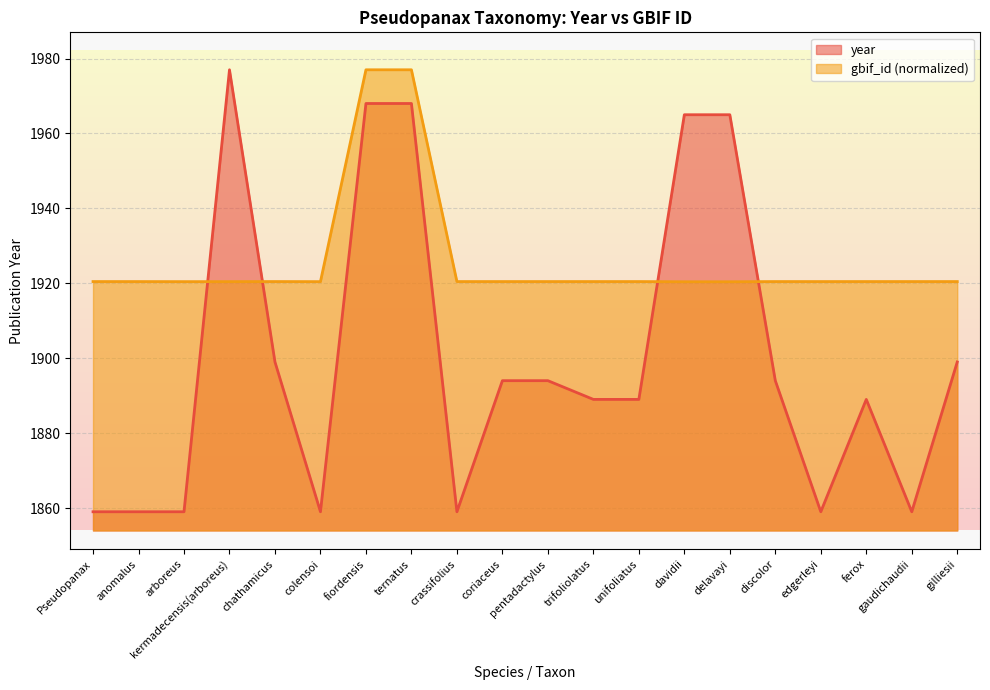

What are all the series names shown in the legend?

year, gbif_id (normalized)